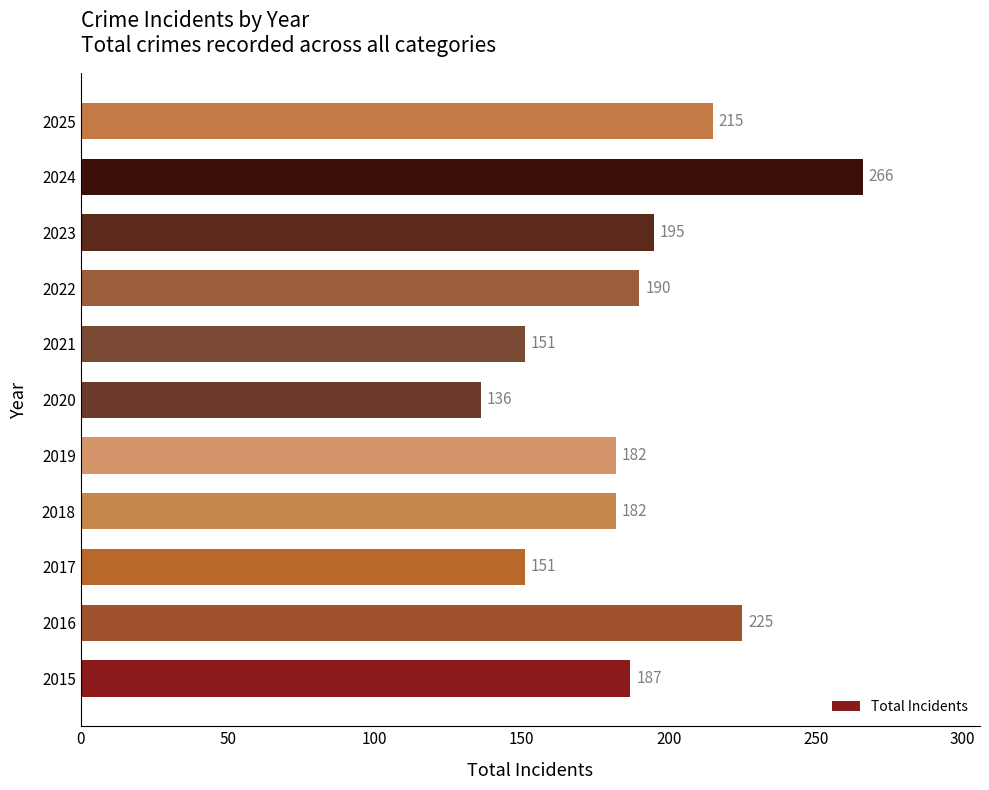

Does the chart contain any negative values?

No